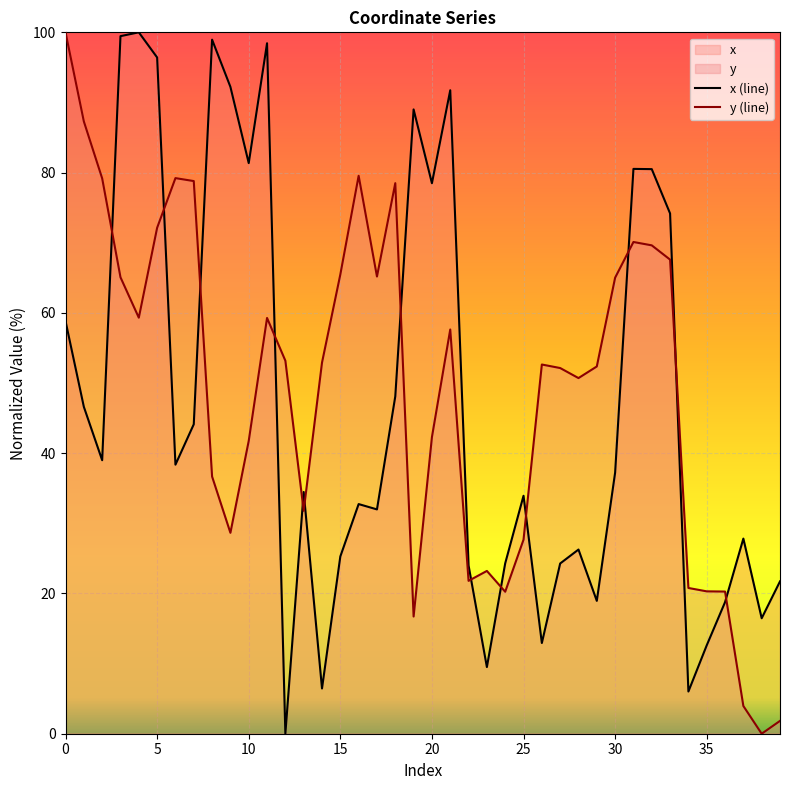

What is the maximum value for x (line)?

100.0